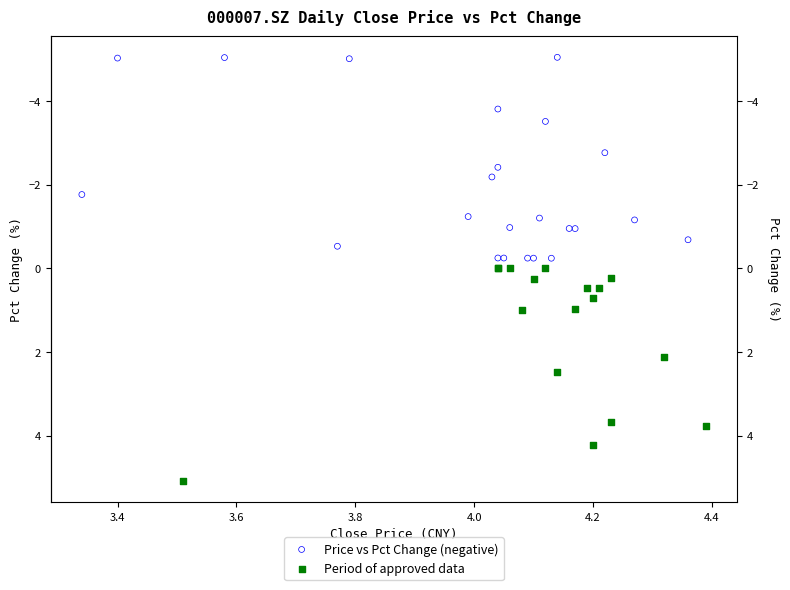

Which series contains the lowest Y value?

Price vs Pct Change (negative)